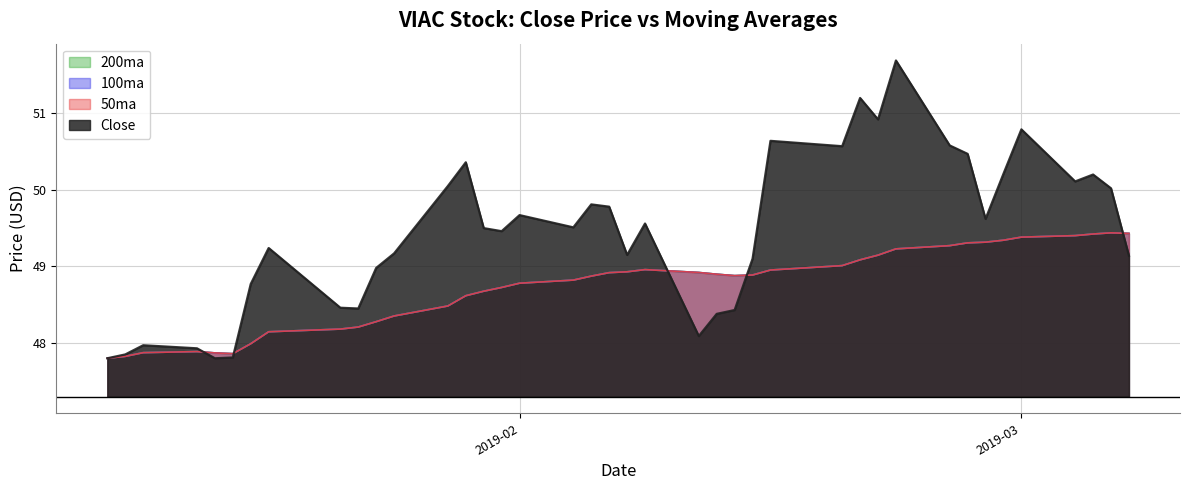

Which series has the largest total across all categories?

Close